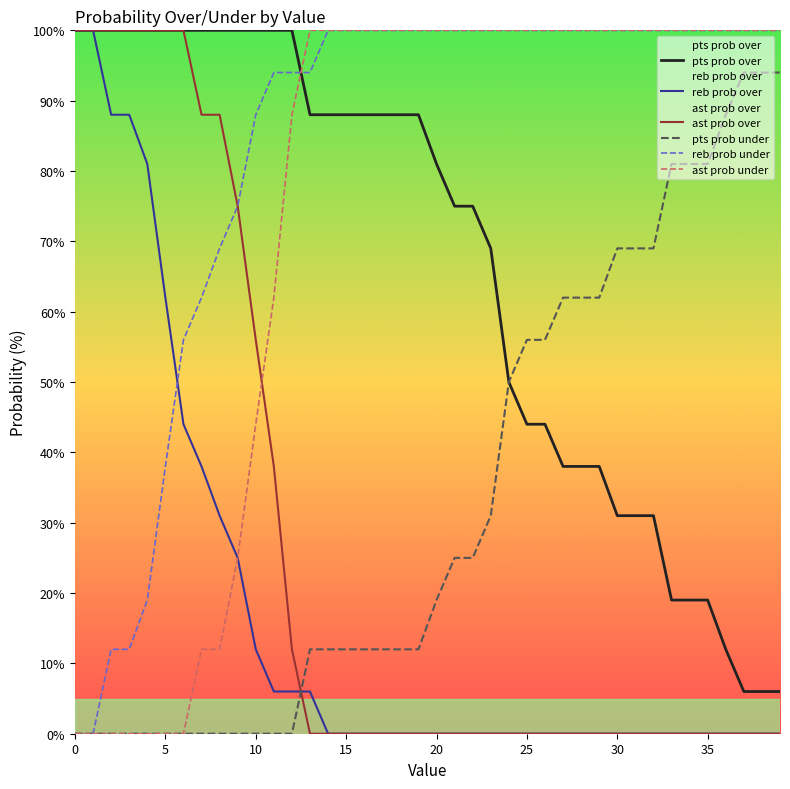

What is the label of the 36th point from the left?

35